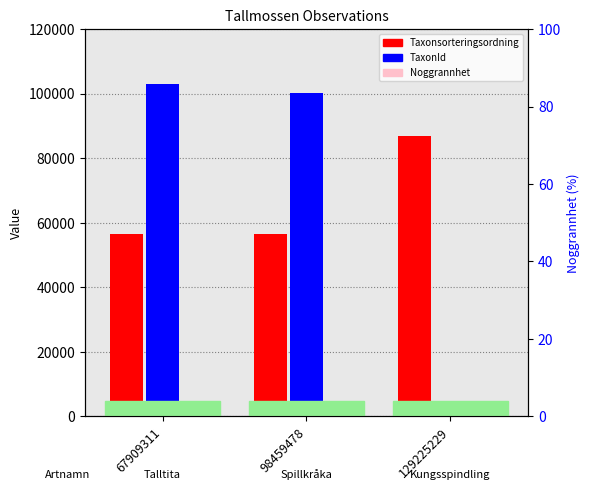

Rank the categories by Taxonsorteringsordning value from highest to lowest.

129225229, 67909311, 98459478